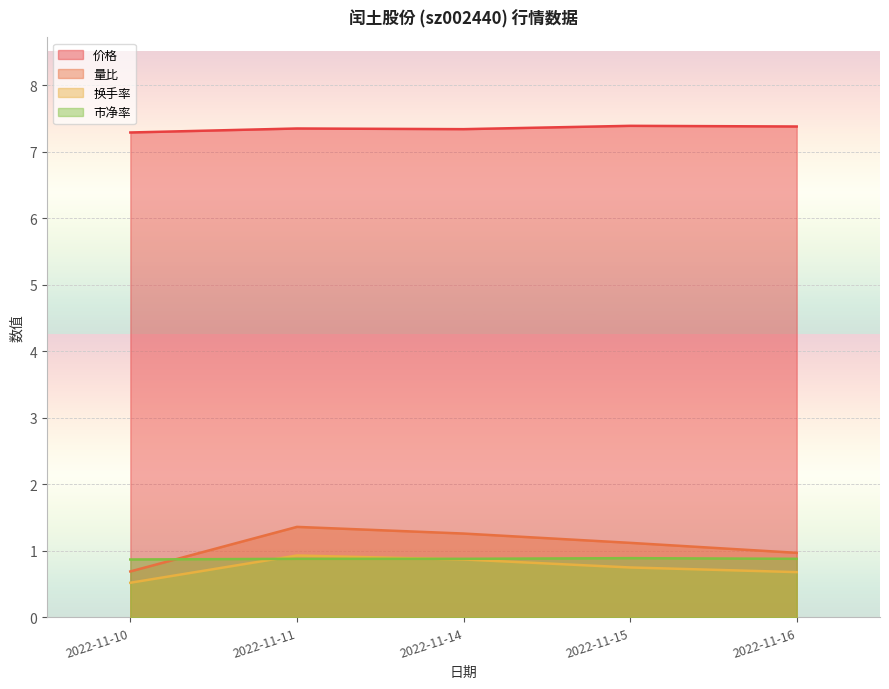

Which series has the largest range (max minus min)?

量比